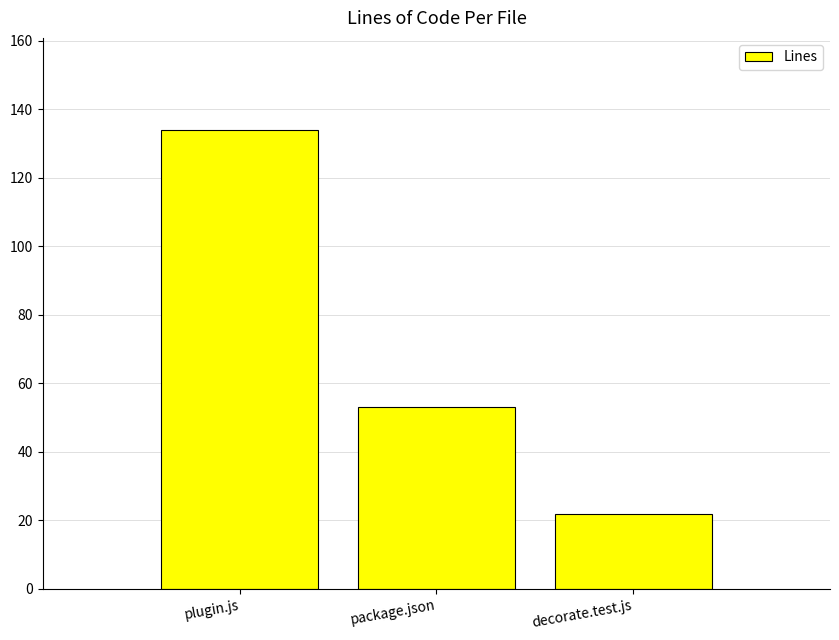

What is the difference between the second highest and minimum values?

31